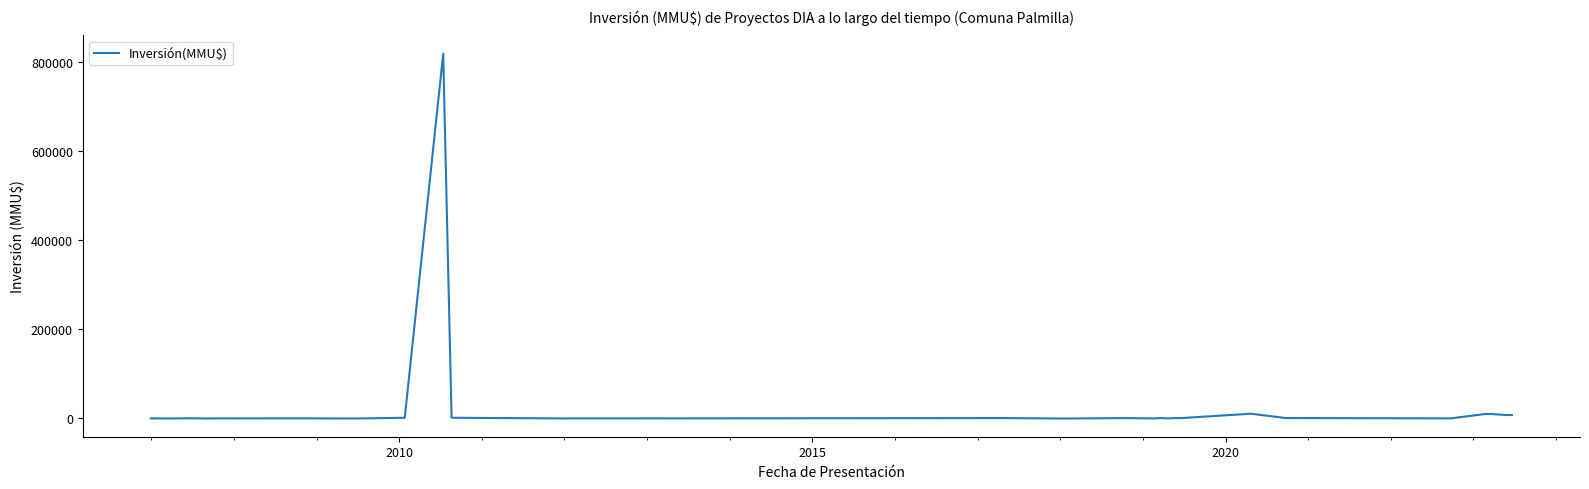

What is the average value?

21969